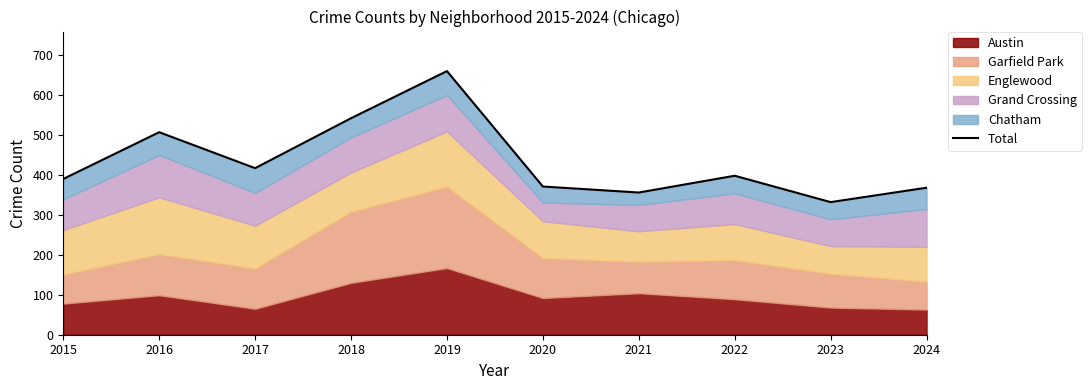

Which has a higher value, 2021 or 2018?

2018